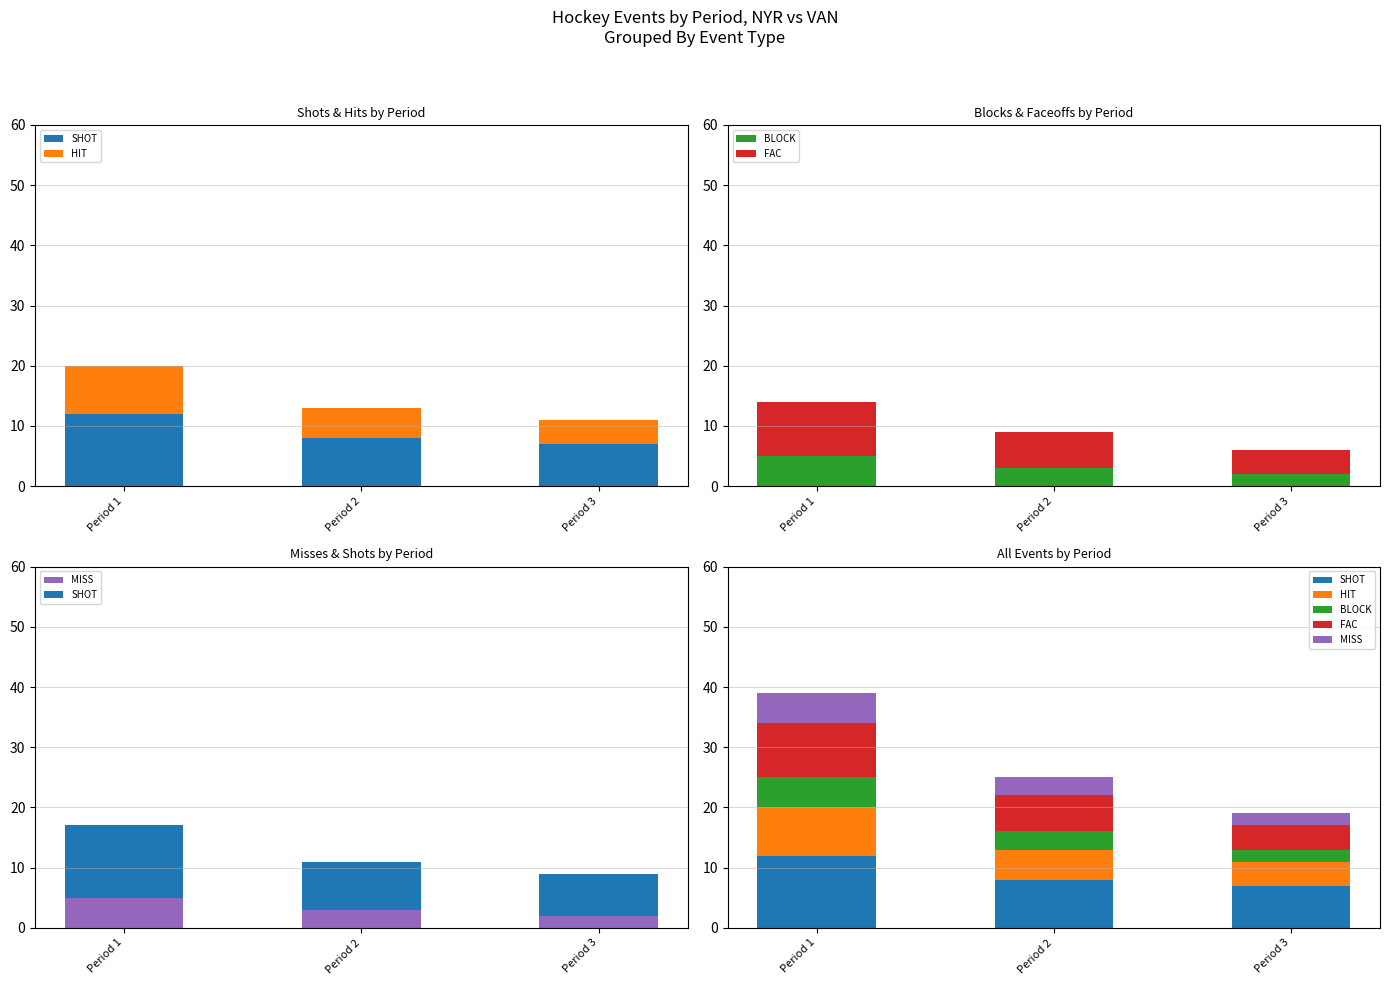

At Period 1, list the series in order from largest to smallest.

SHOT, FAC, HIT, BLOCK, MISS